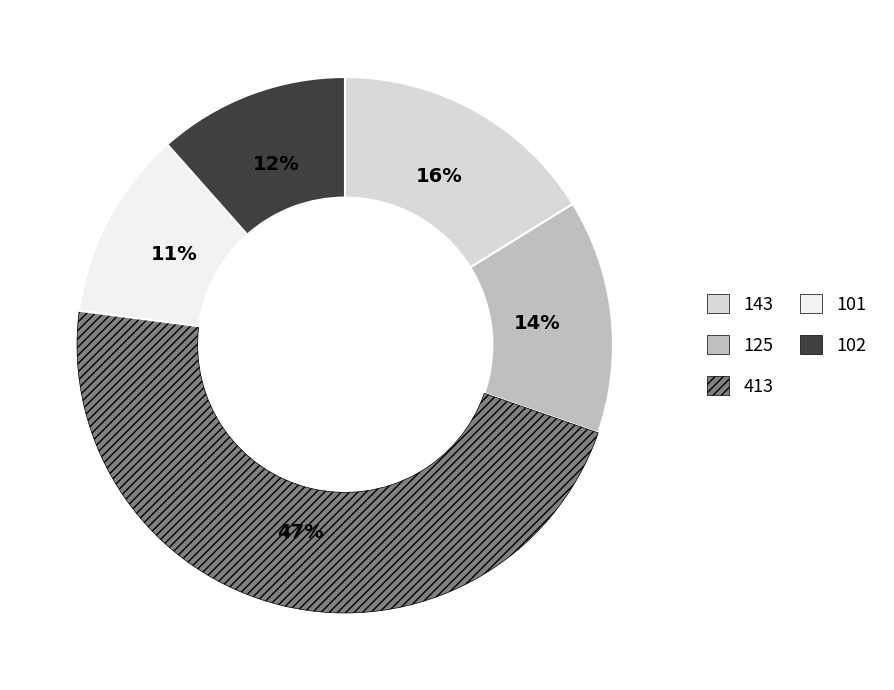

The 102 slice represents 21% of the pie. True or false?

False